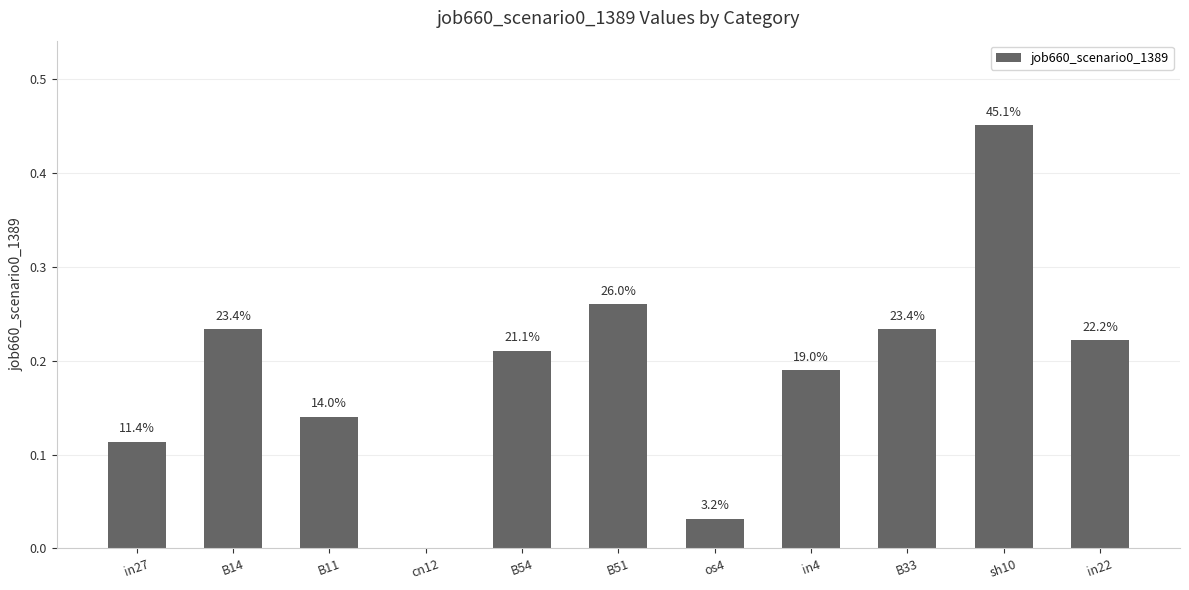

Rank the categories by value from highest to lowest.

sh10, B51, B14, B33, in22, B54, in4, B11, in27, os4, cn12